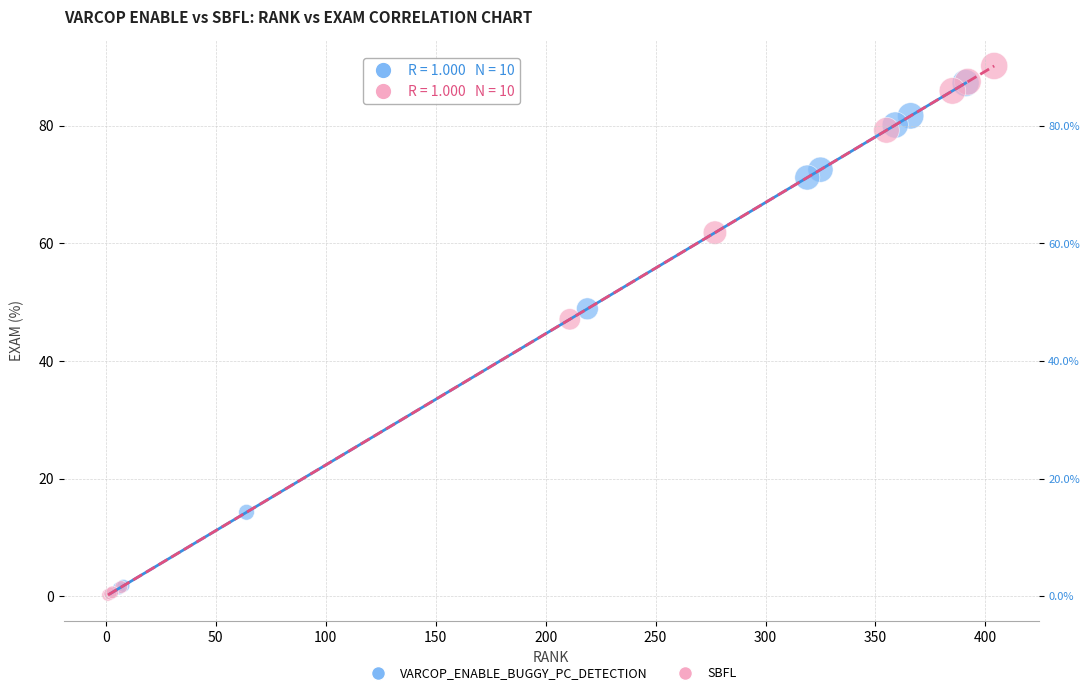

Which series reaches the maximum Y coordinate?

SBFL